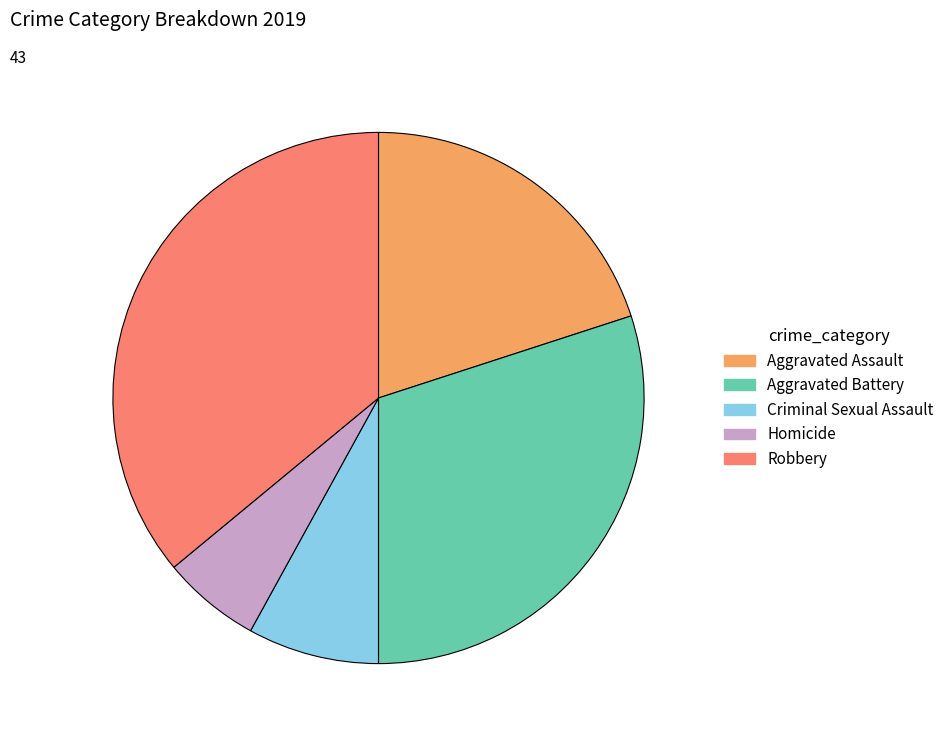

Is there any slice that represents more than half of the pie?

No